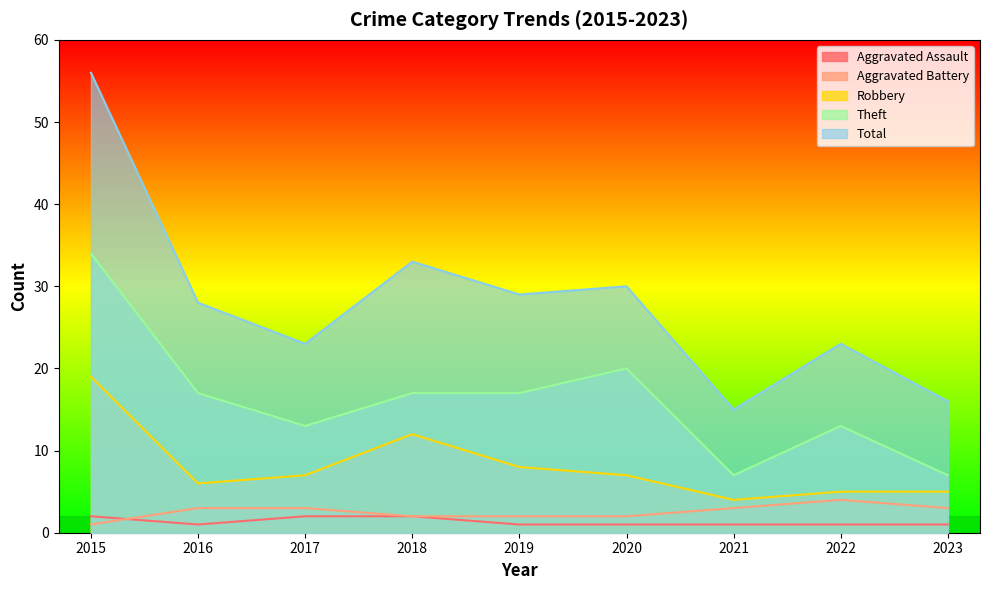

How many interior local valleys does the Total series have?

3